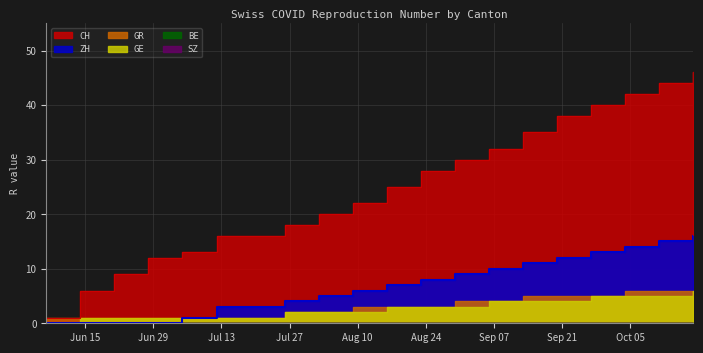

True or false: BE and ZH cross at least once.

False